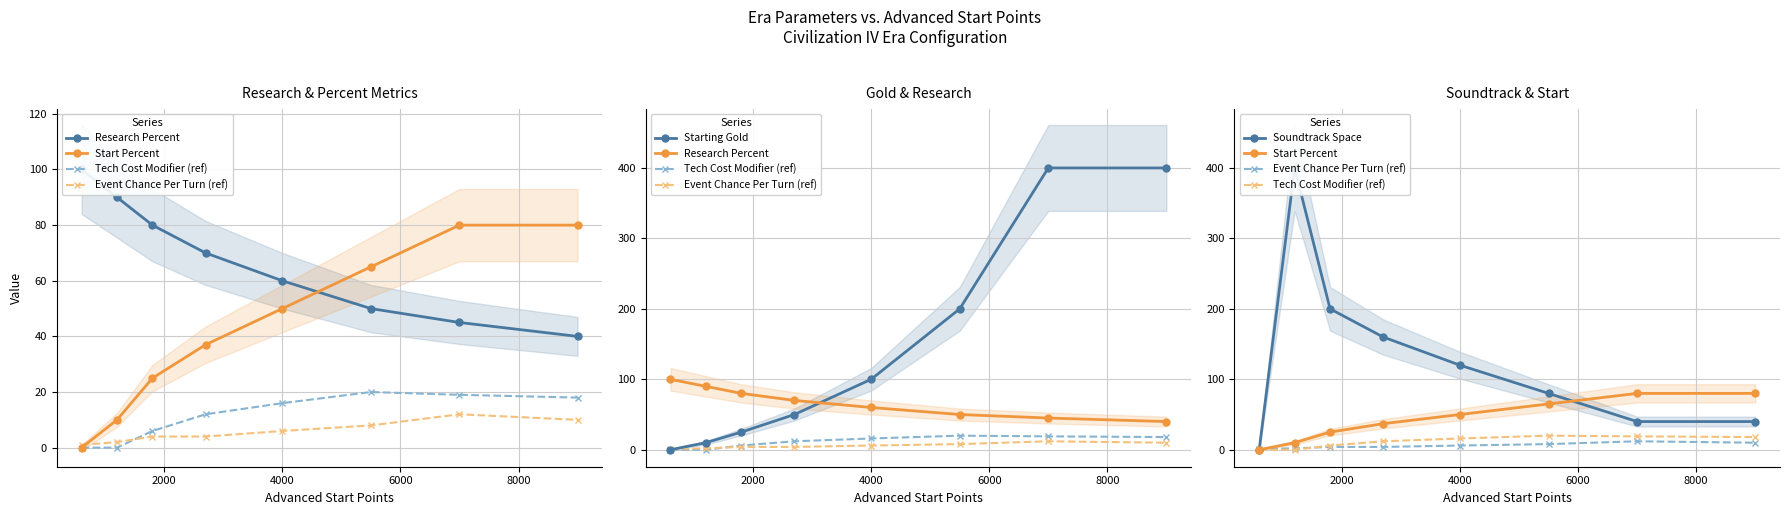

What is the maximum value for Start Percent?

80